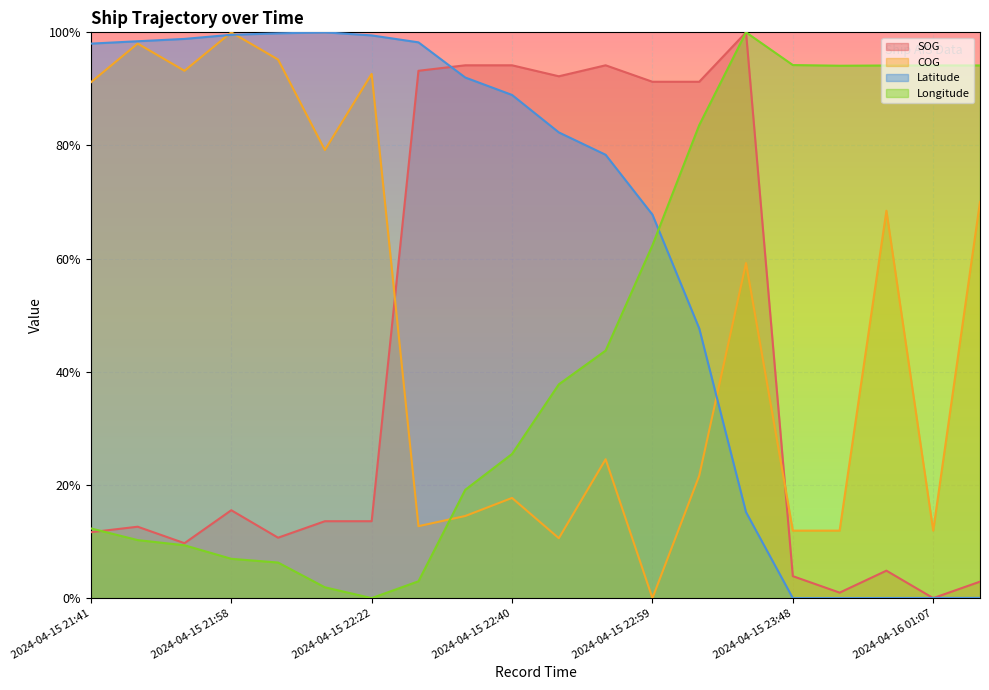

True or false: Longitude and COG cross at least once.

True